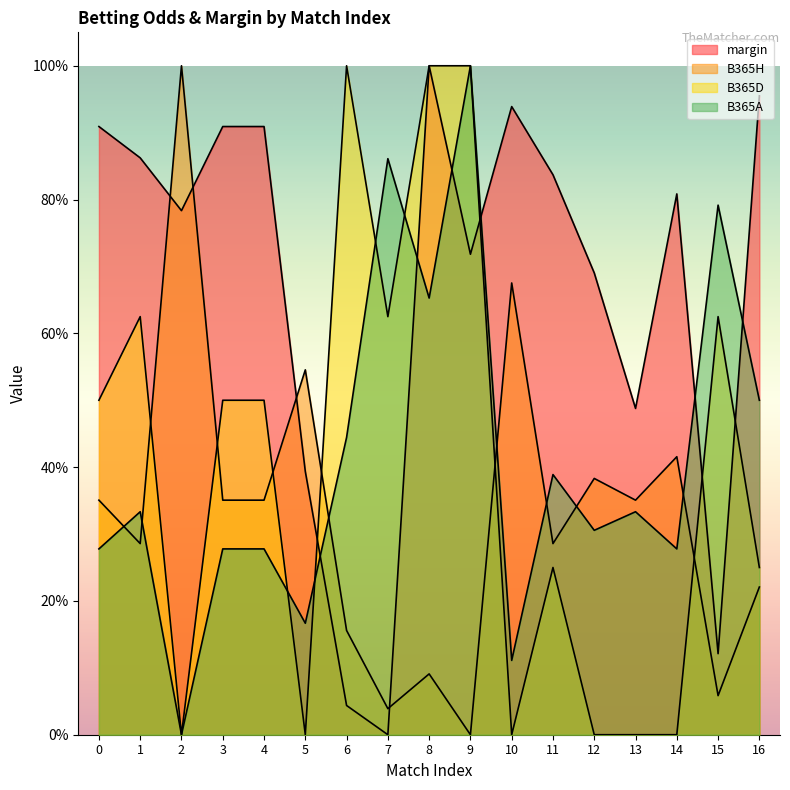

True or false: B365D has more than 0 interior local peaks.

True